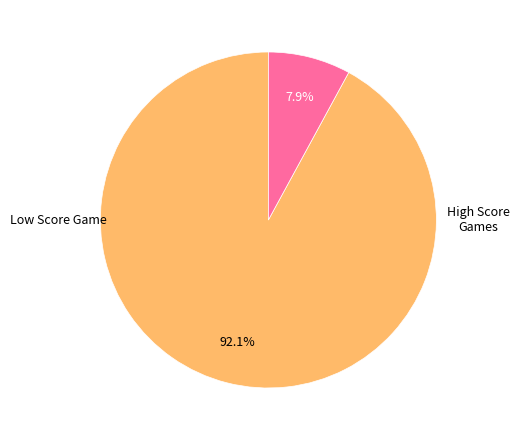

How many segments does this pie chart have?

2